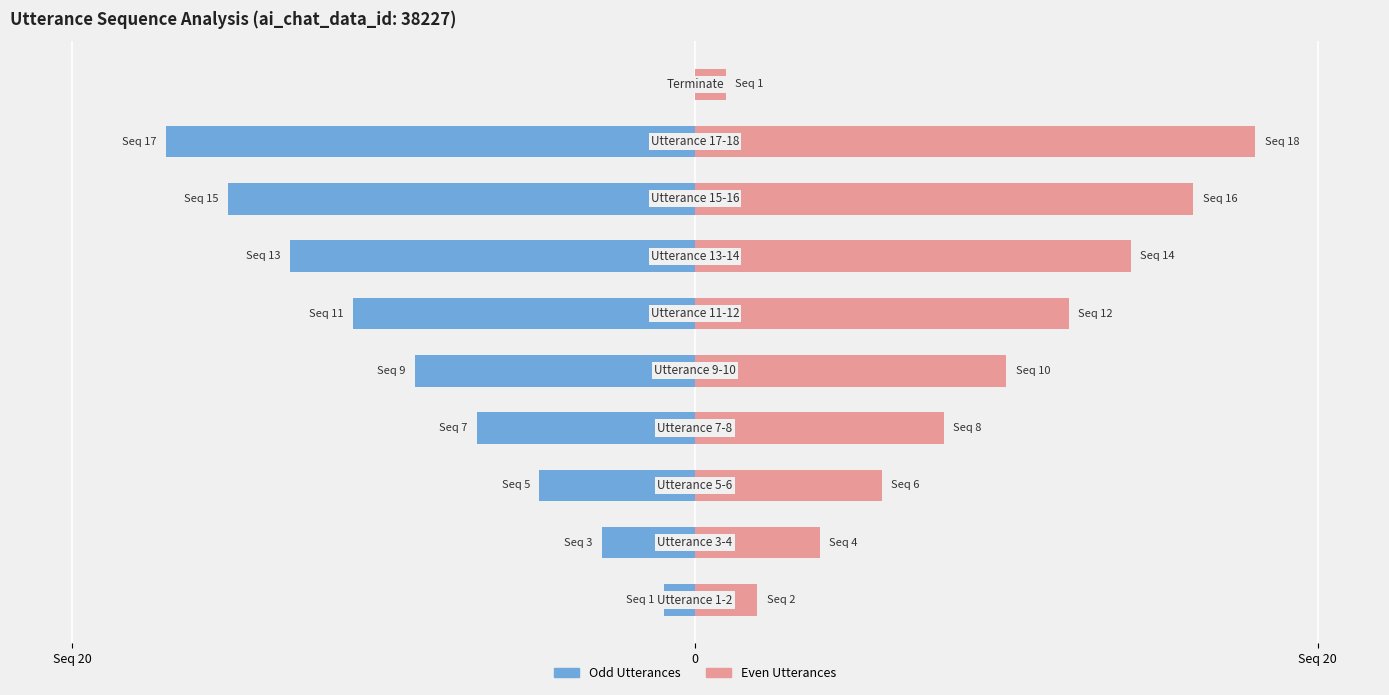

At 9, list the series in order from smallest to largest.

Odd Utterances, Even Utterances